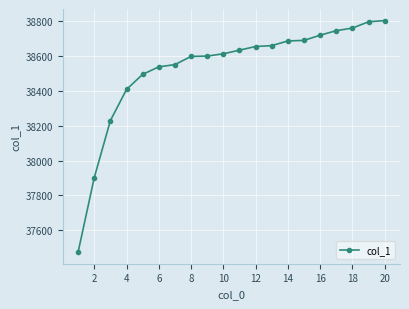

What is the value of the 9th point from the left?

38601